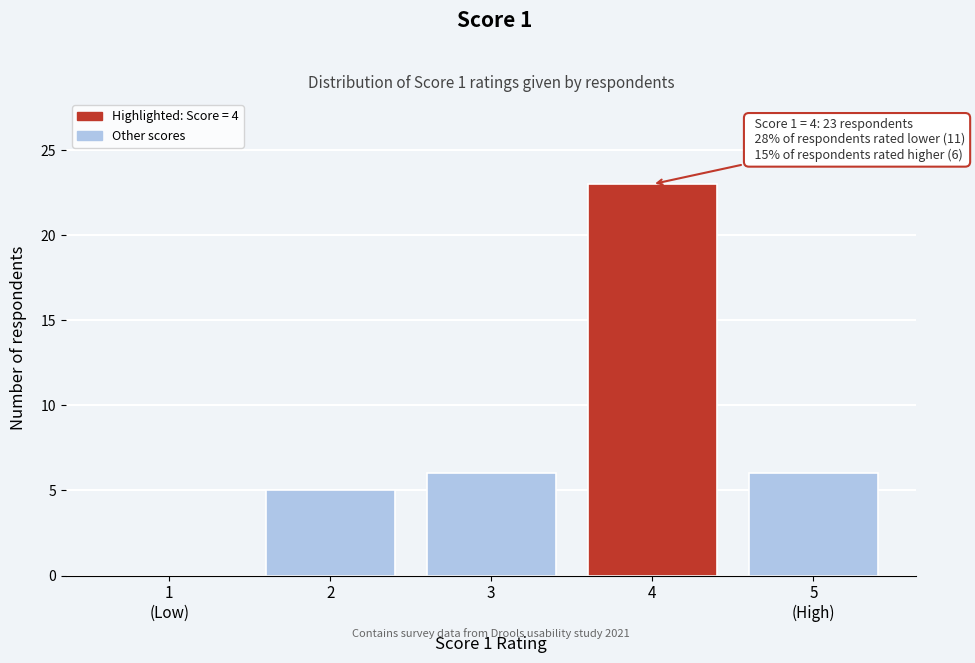

Is it true that the value at 2 is 5?

True